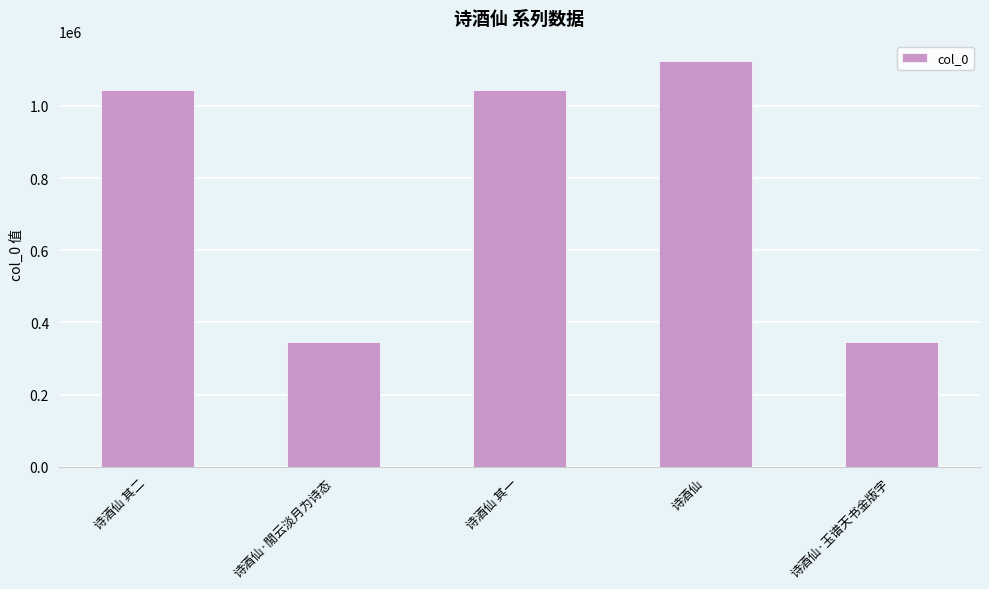

What is the change in value from 诗酒仙 其一 to 诗酒仙·玉谱天书金版字?

-699076